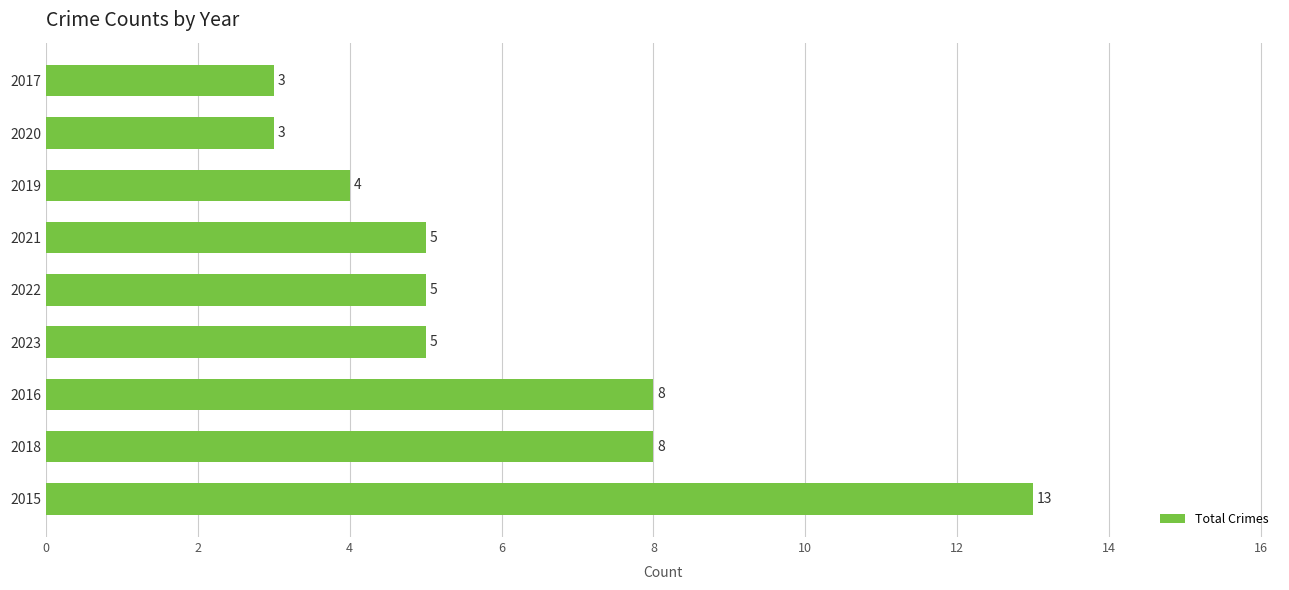

What is the difference between the maximum and minimum values?

10